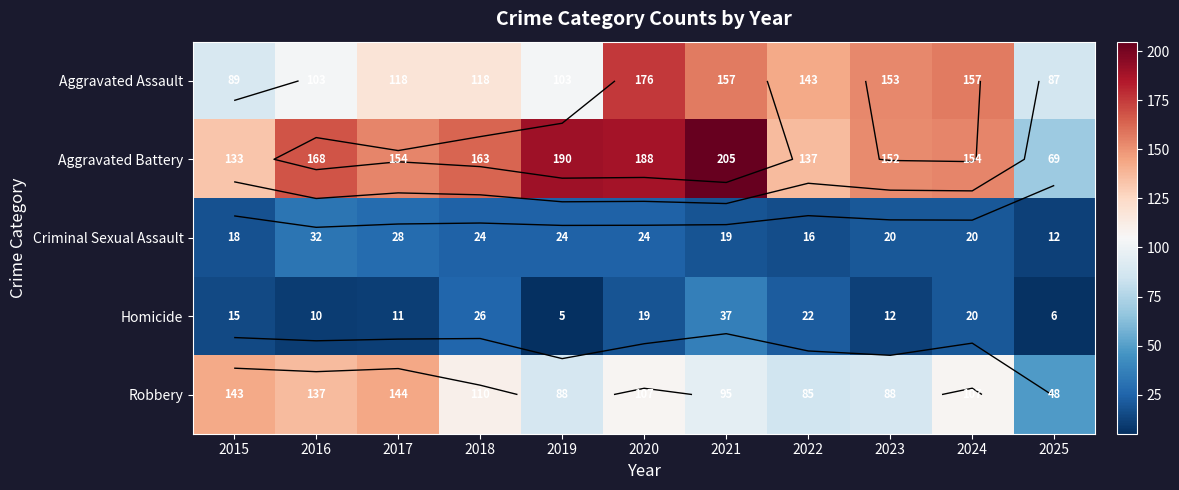

What is the sum of the Robbery values at 2019 and 2017?

232